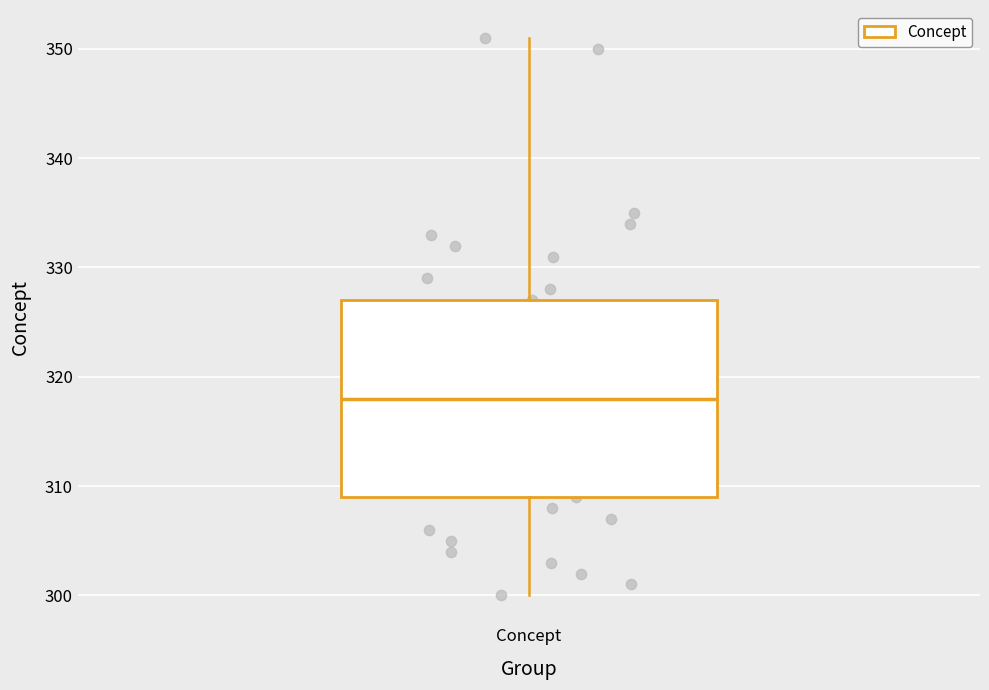

Where does the lower whisker of the box for Concept end on the y-axis? The values are not printed on the chart, so give them approximately, as read against the axis.

300